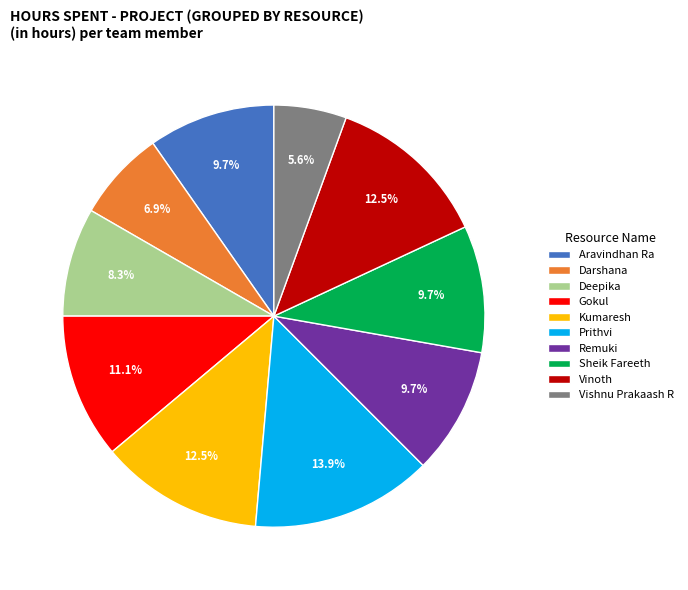

To the nearest percent, what percentage of the pie is Prithvi?

14%